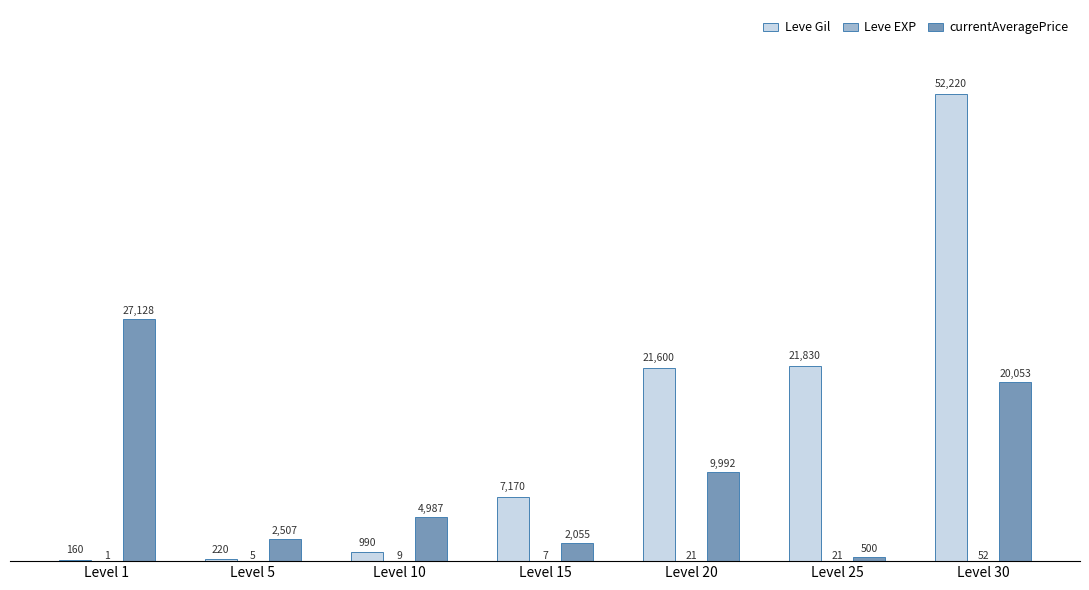

What is the highest value of the Leve Gil series?

52220